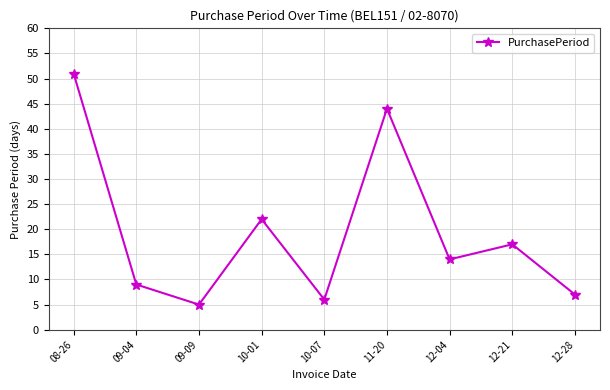

Reading right to left, what are all the values shown in this chart?

7	17	14	44	6	22	5	9	51